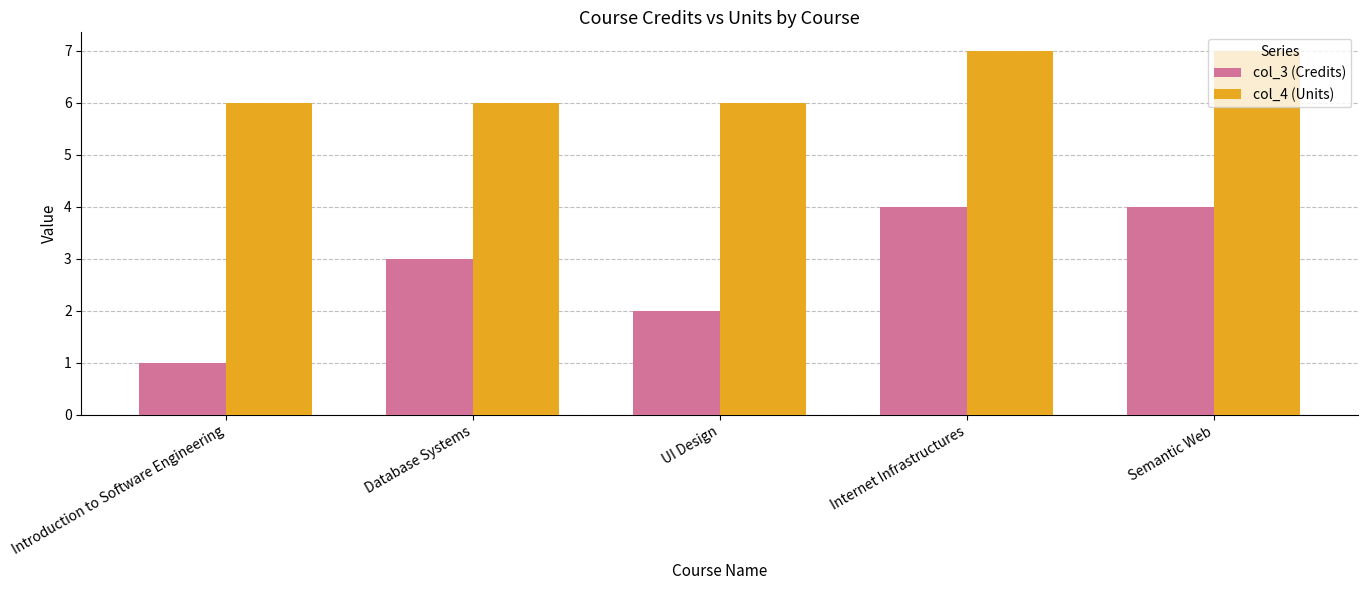

Is it true that col_4 (Units) equals 10 at Semantic Web?

False